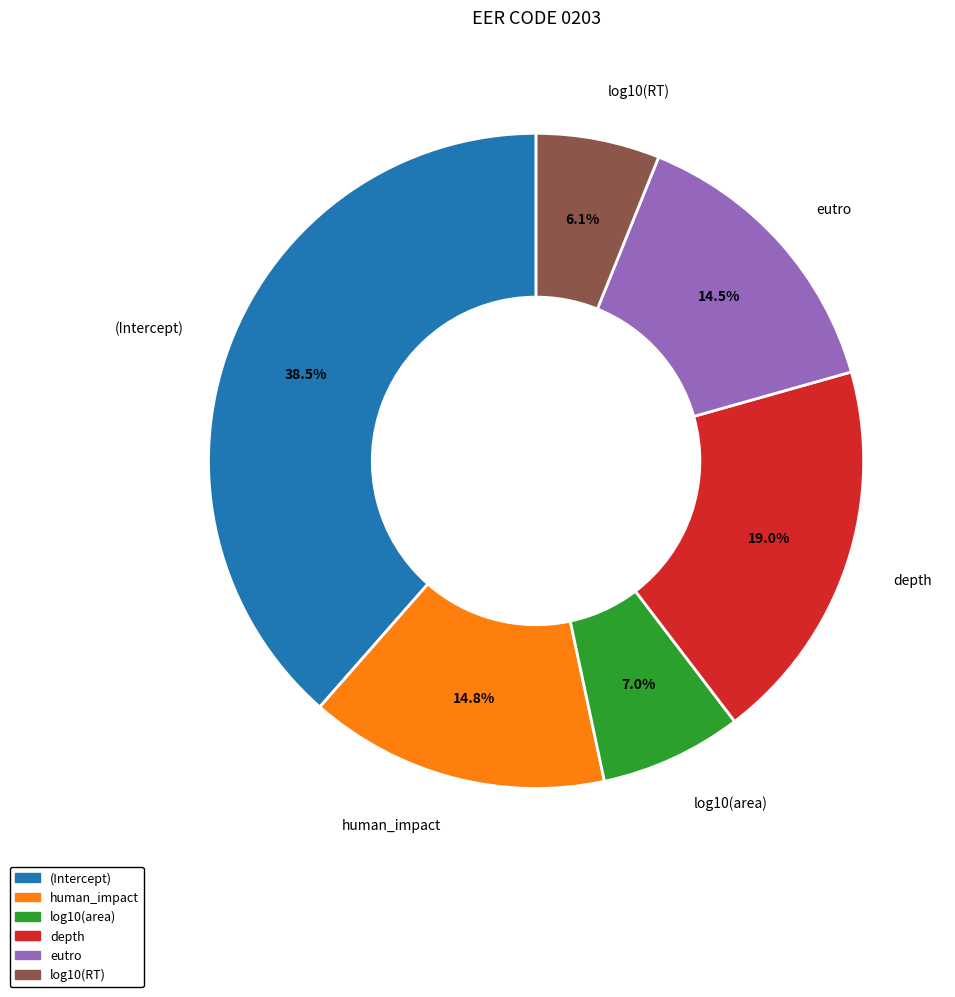

Which category has the smallest portion of the pie?

log10(RT)